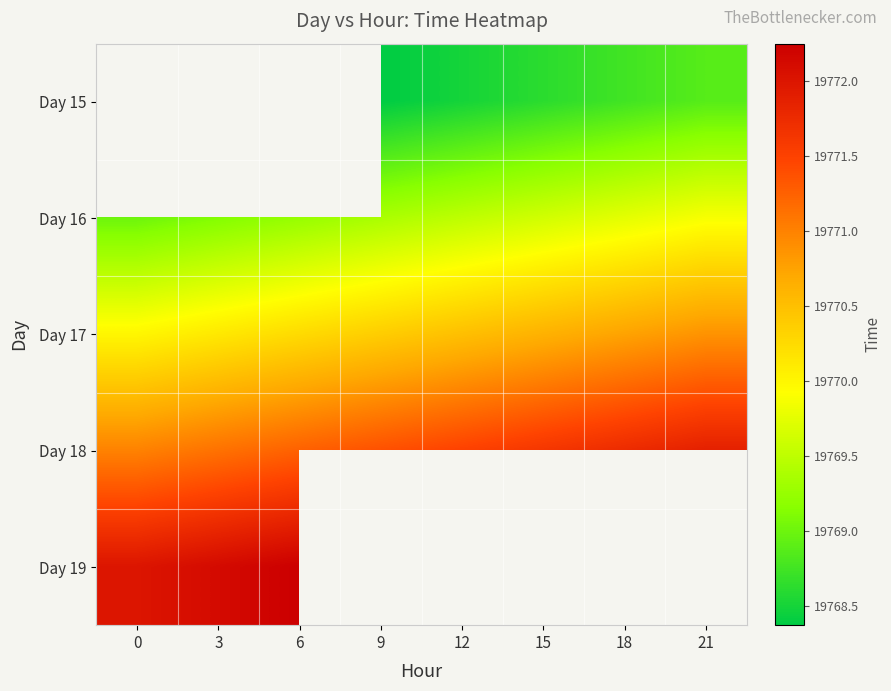

List the labels in order of Day 15 value, largest first.

21, 18, 15, 12, 0, 3, 6, 9